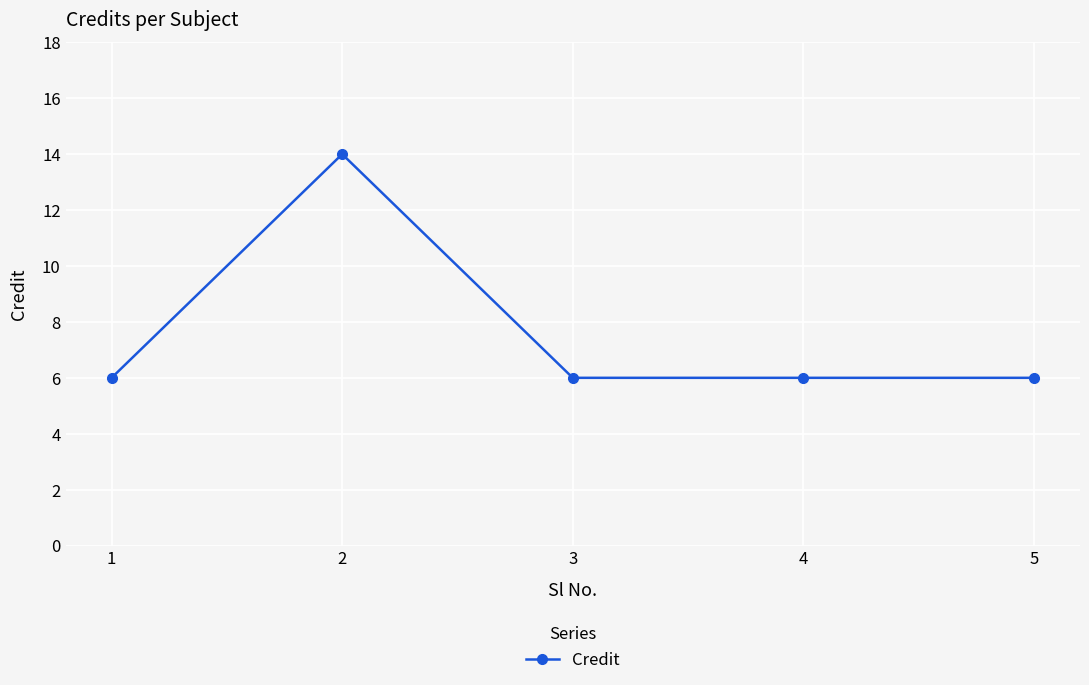

Approximately how many times larger is the value at 3 compared to 5?

1.0